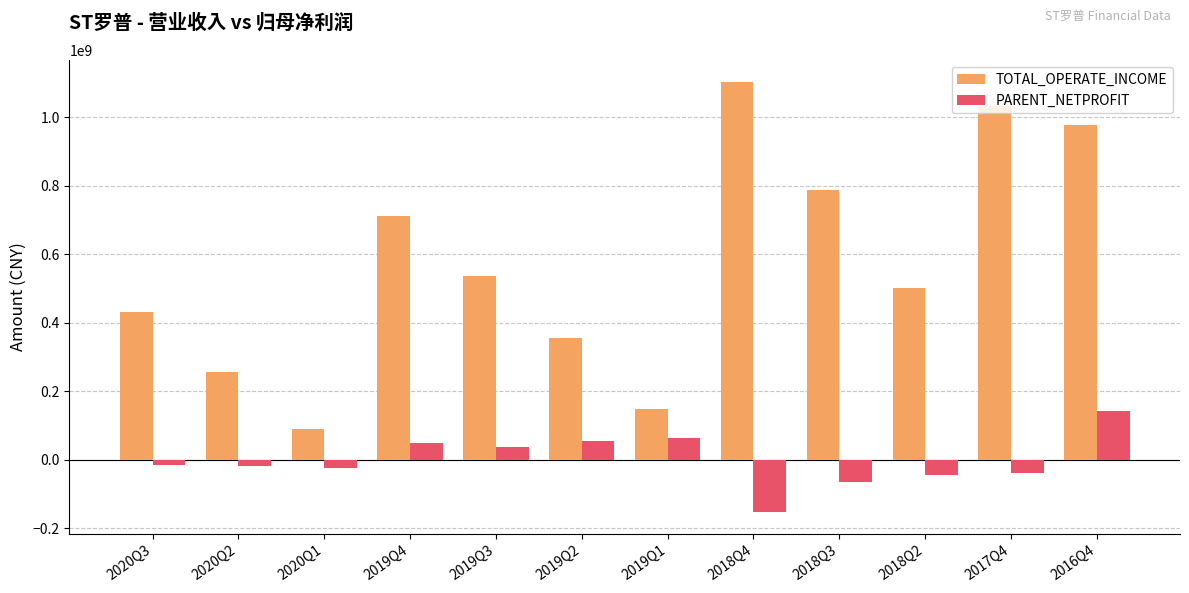

What is the average value of the TOTAL_OPERATE_INCOME series?

577440970.5